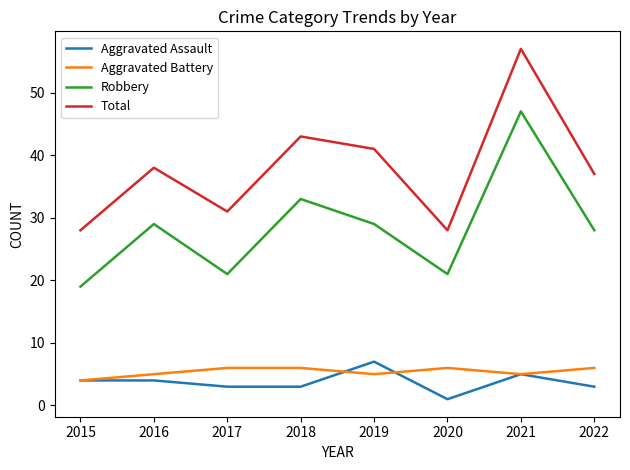

What is the difference between the highest and lowest values at 2017?

28